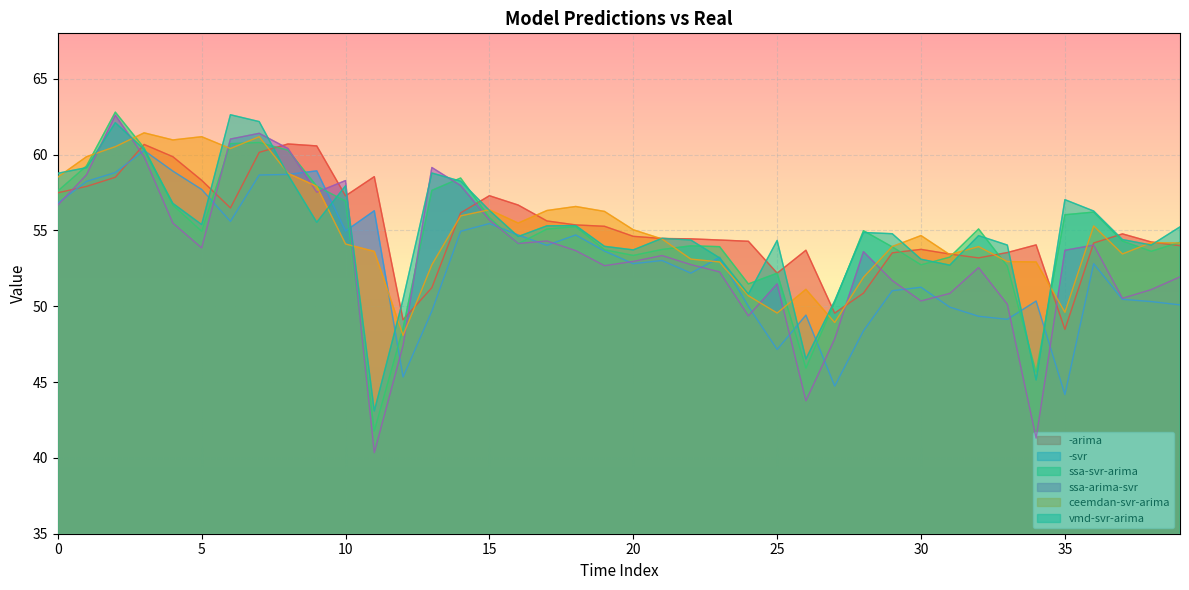

Where is -arima nearest to the value 54?

39